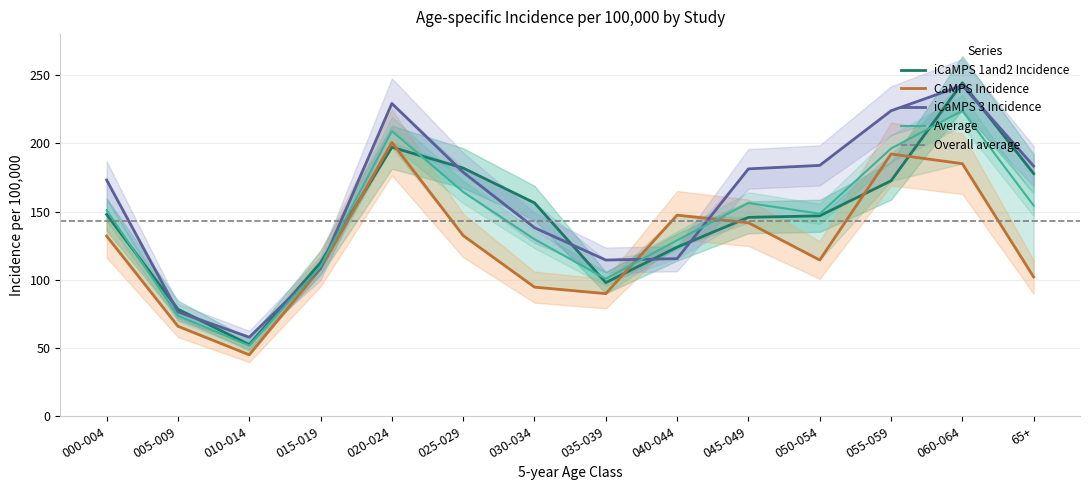

Rank the series by their maximum value, from lowest to highest.

CaMPS Incidence, Average, iCaMPS 3 Incidence, iCaMPS 1and2 Incidence